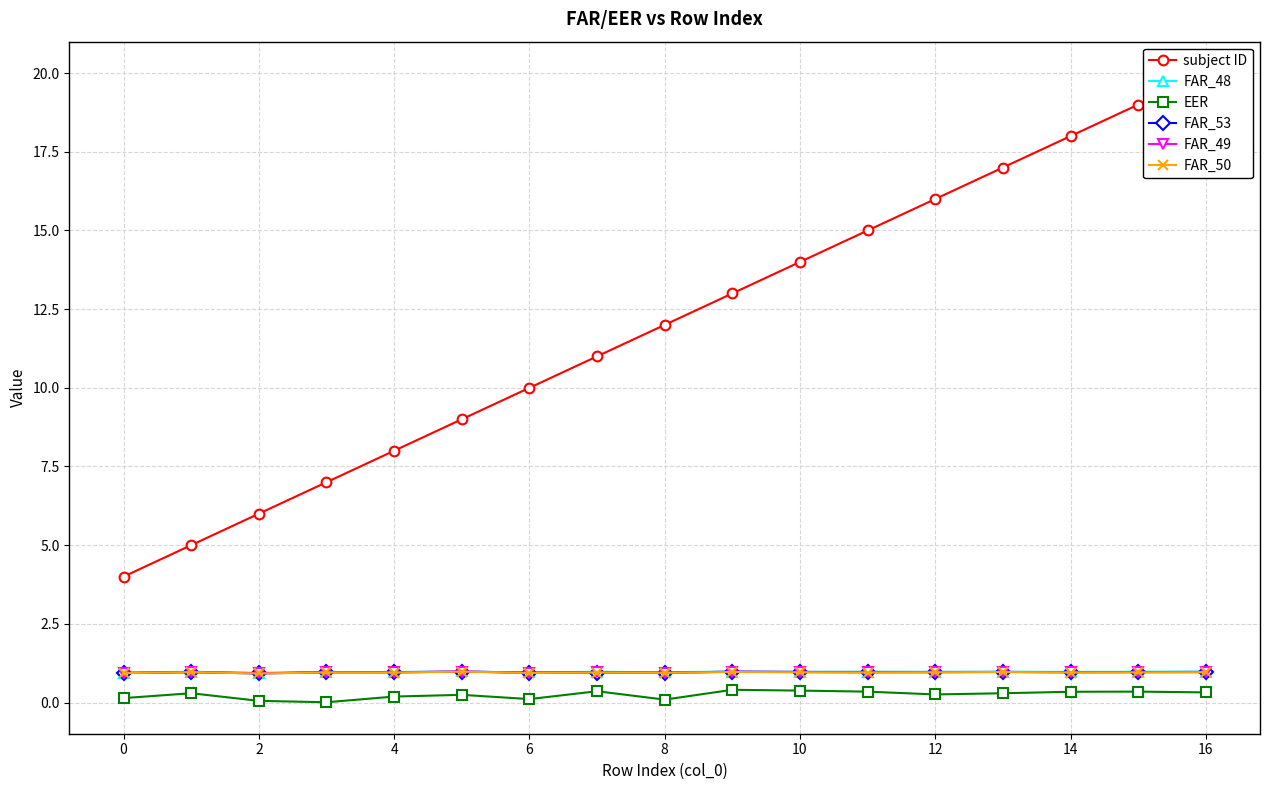

What is the value of the FAR_50 point at the 4th from the left?

1.0